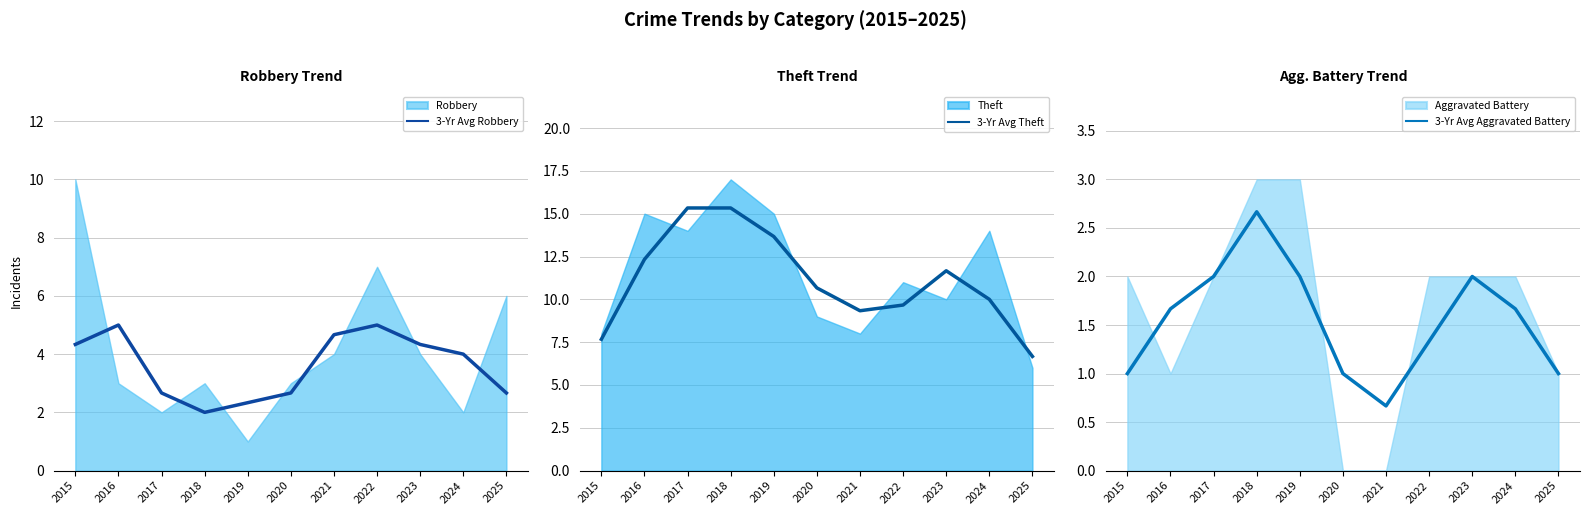

Rank the series by their maximum value, from lowest to highest.

3-Yr Avg Aggravated Battery, 3-Yr Avg Robbery, 3-Yr Avg Theft